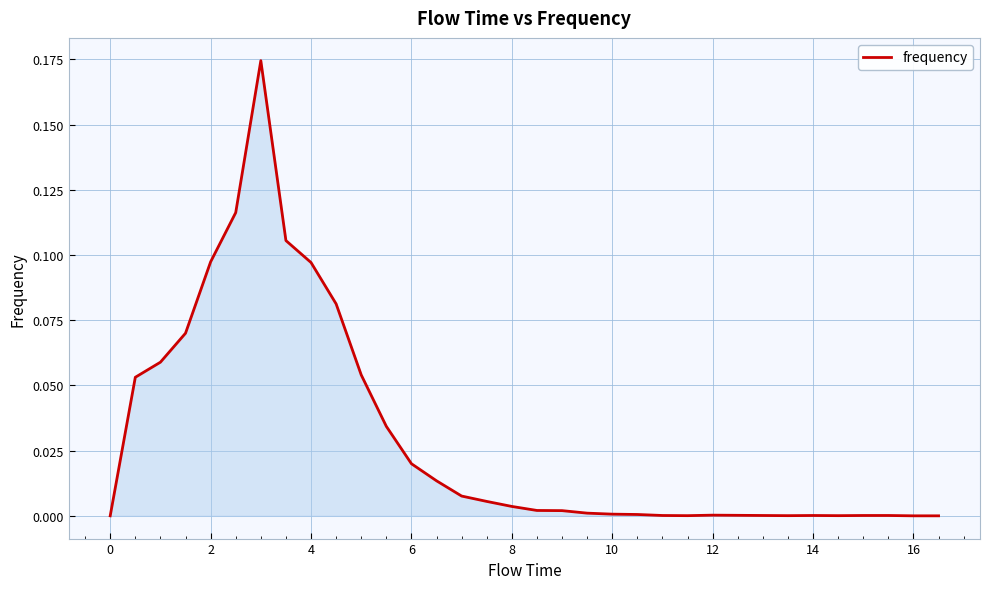

How many points are higher than both their immediate neighbors (excluding endpoints)?

3